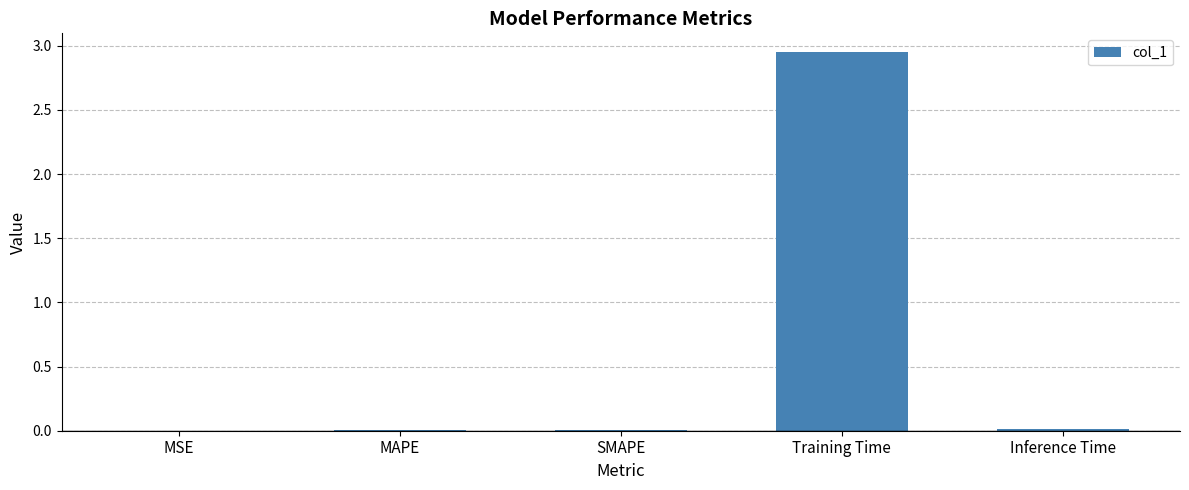

The value at MAPE is 0.0. True or false?

True